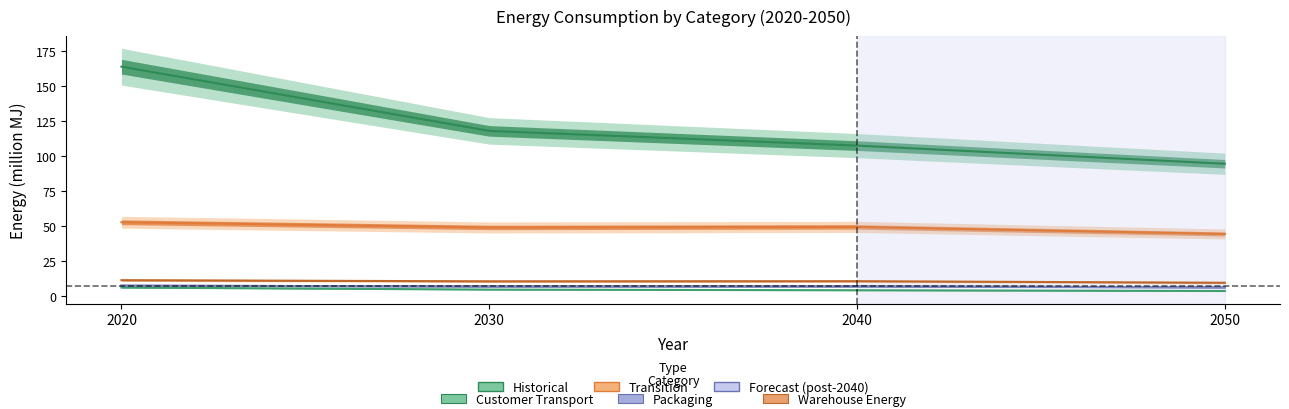

What is the maximum value for Warehouse_Energy?

11.6